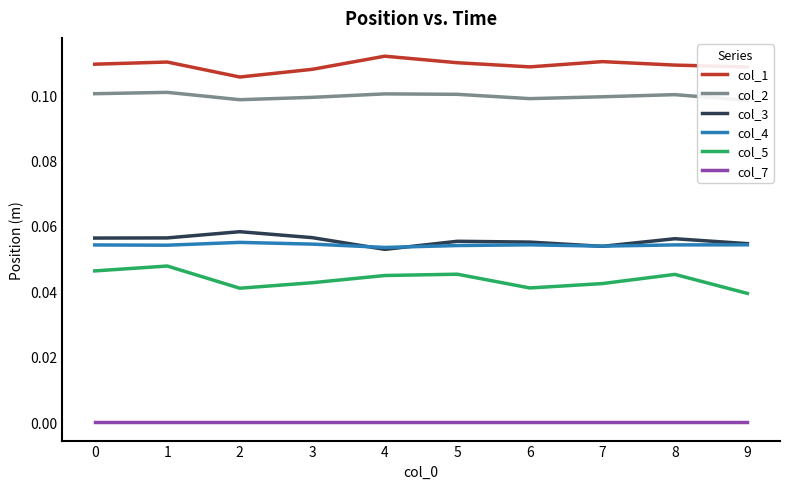

Reading left to right, transcribe all the data shown in this chart.

col_1: 0=0.1	1=0.1	2=0.1	3=0.1	4=0.1	5=0.1	6=0.1	7=0.1	8=0.1	9=0.1
col_2: 0=0.1	1=0.1	2=0.1	3=0.1	4=0.1	5=0.1	6=0.1	7=0.1	8=0.1	9=0.1
col_3: 0=0.1	1=0.1	2=0.1	3=0.1	4=0.1	5=0.1	6=0.1	7=0.1	8=0.1	9=0.1
col_4: 0=0.1	1=0.1	2=0.1	3=0.1	4=0.1	5=0.1	6=0.1	7=0.1	8=0.1	9=0.1
col_5: 0=0.0	1=0.0	2=0.0	3=0.0	4=0.0	5=0.0	6=0.0	7=0.0	8=0.0	9=0.0
col_7: 0=0.0	1=0.0	2=0.0	3=0.0	4=0.0	5=0.0	6=0.0	7=0.0	8=0.0	9=0.0